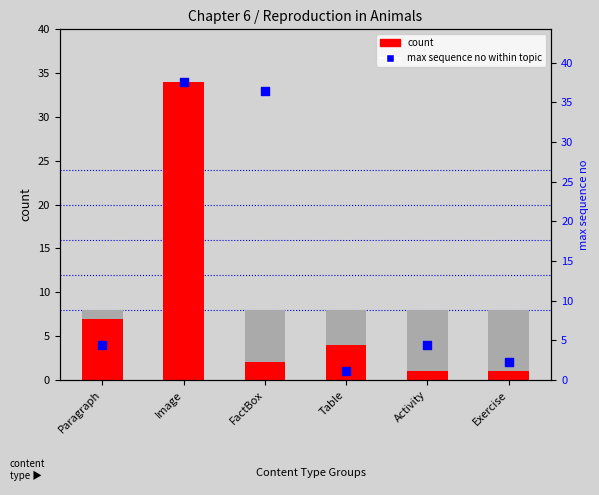

Is the value of count at Activity greater than the value of max sequence no within topic at Activity?

No